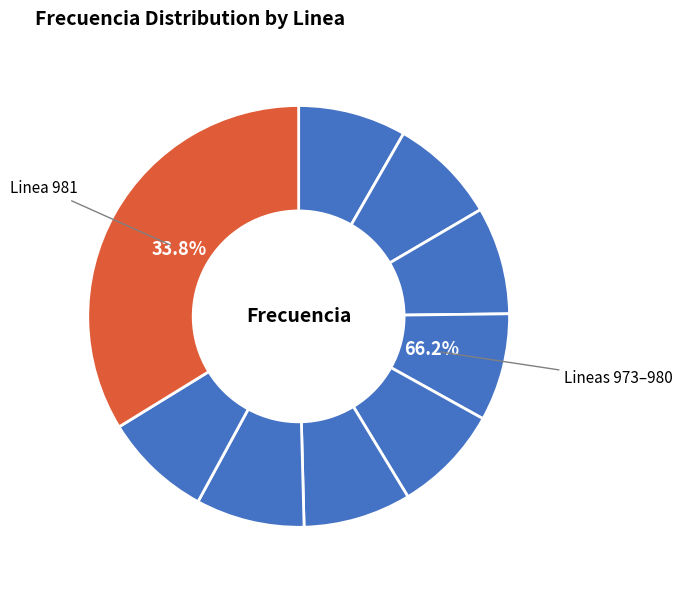

What is the ratio of the value at Linea 975 to the value at Linea 980?

1.0